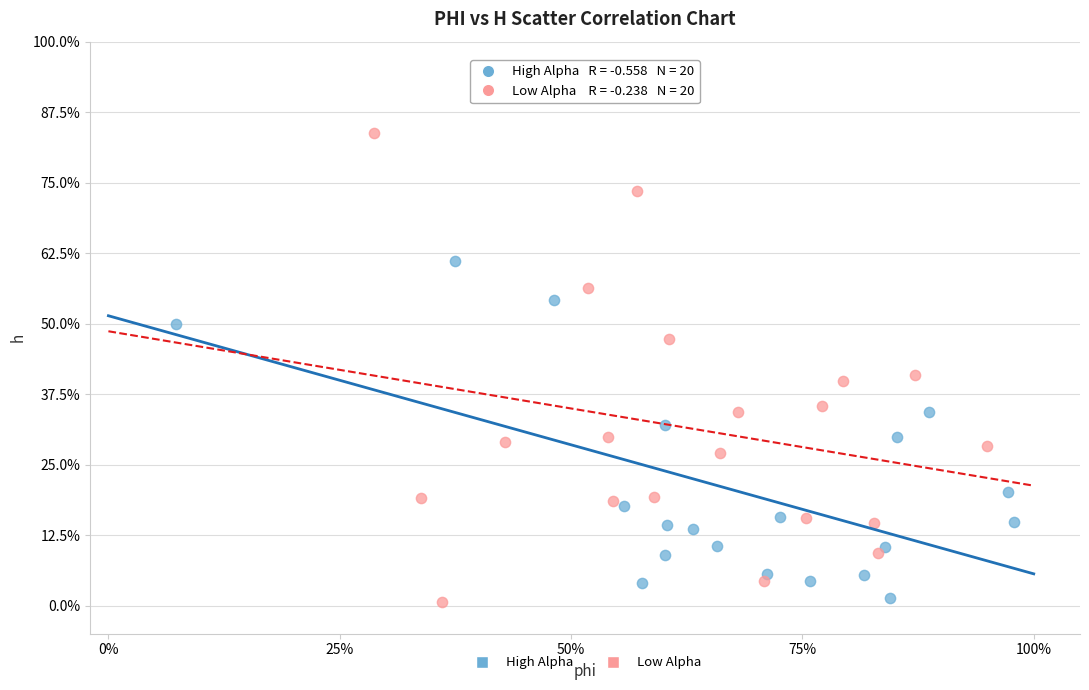

What are all the series names shown in the legend?

High Alpha, Low Alpha